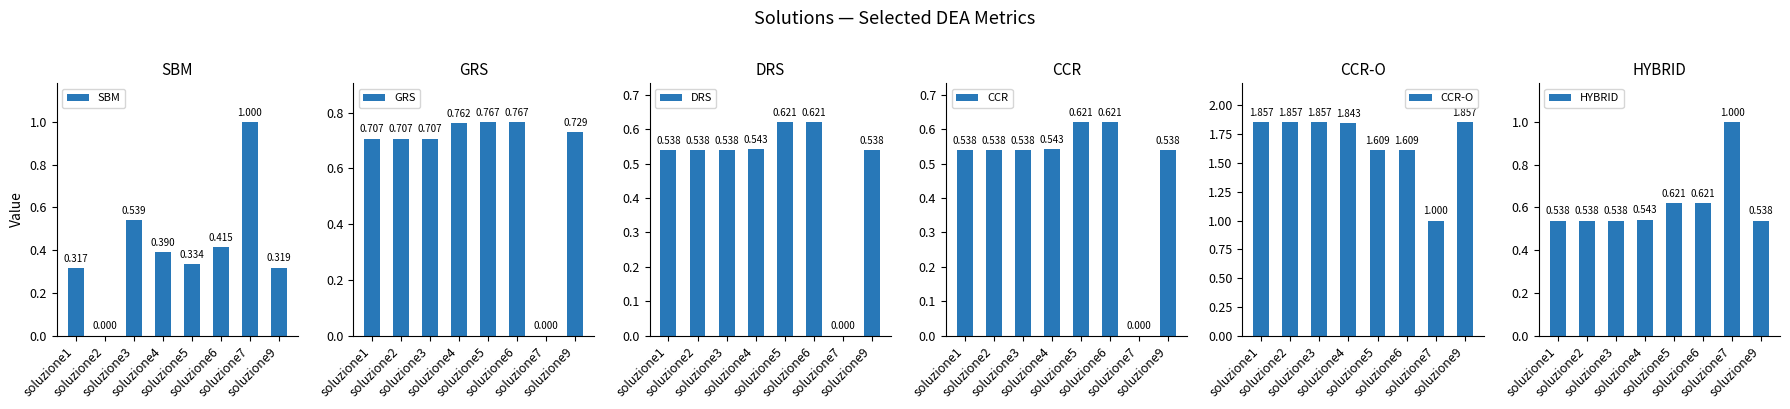

What is the value of the SBM bar at the 1st from the left?

0.3